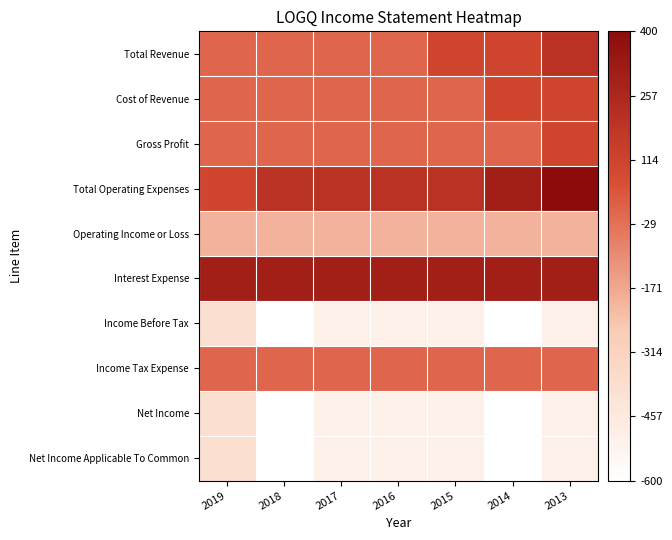

At 2014, list the series in order from smallest to largest.

Income Before Tax, Net Income, Net Income Applicable To Common, Operating Income or Loss, Gross Profit, Income Tax Expense, Total Revenue, Cost of Revenue, Total Operating Expenses, Interest Expense